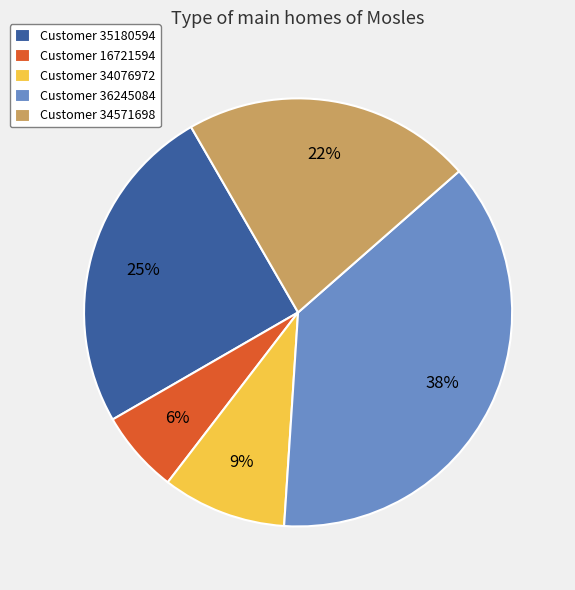

Is there any slice that represents more than half of the pie?

No